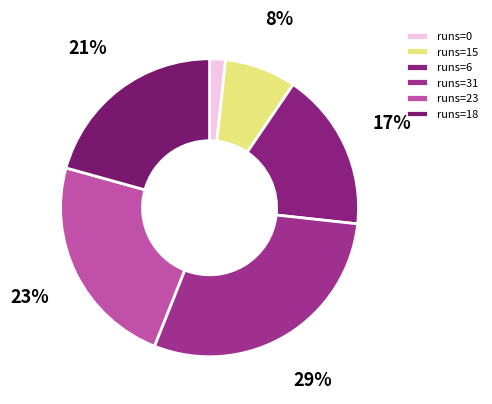

To the nearest percent, what is the difference between the largest and smallest slice percentages?

28%